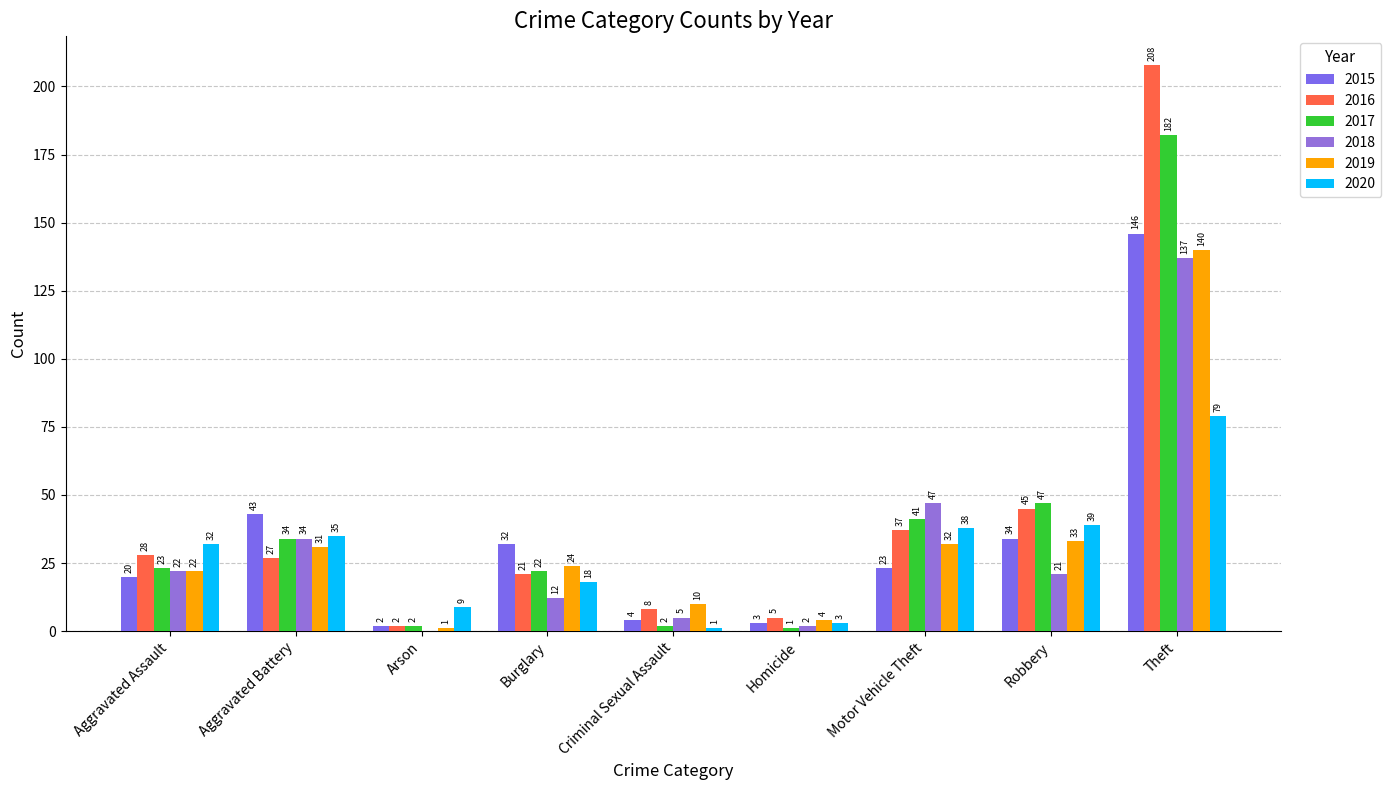

Count the number of data series in this chart.

6